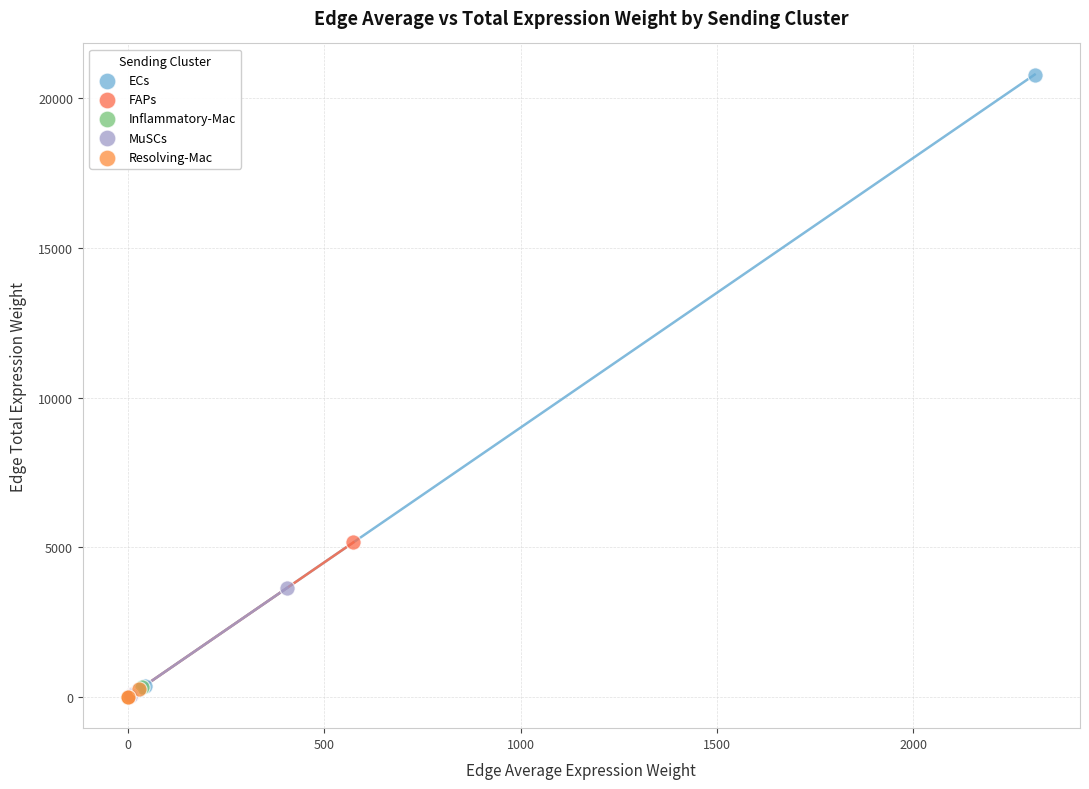

Which series has the largest Y range (max minus min)?

ECs